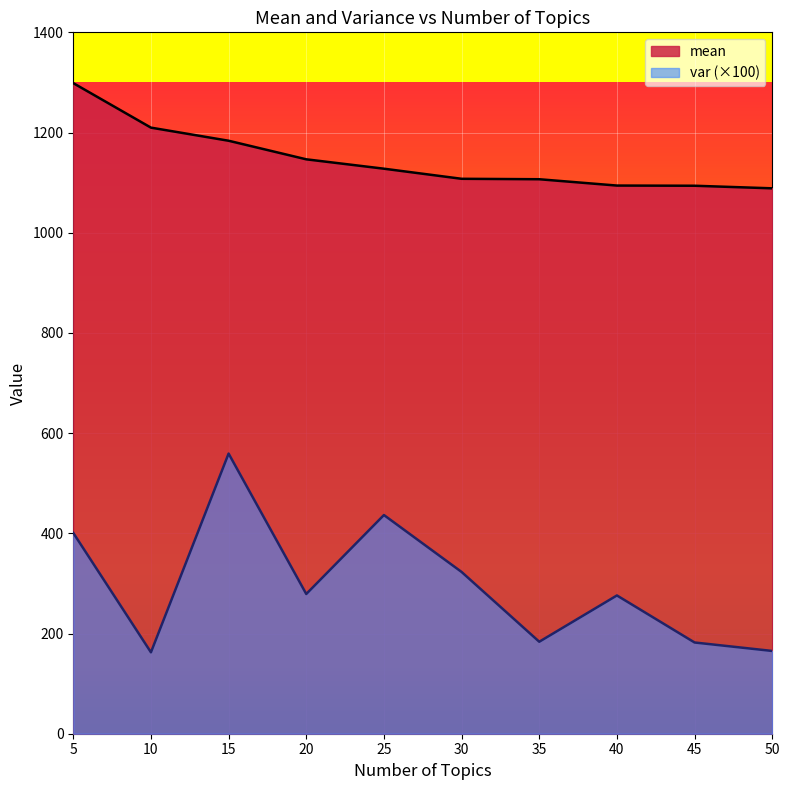

At which category does the chart reach its peak across all series?

5